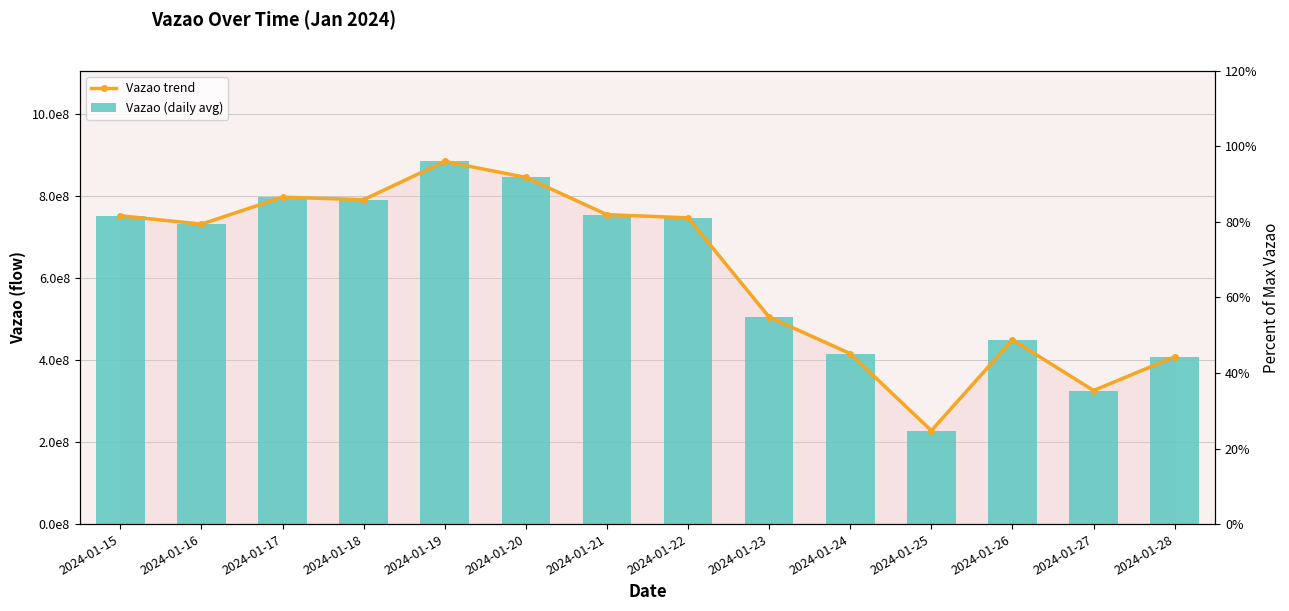

What are all the series names shown in the legend?

Vazao trend, Vazao (daily avg)